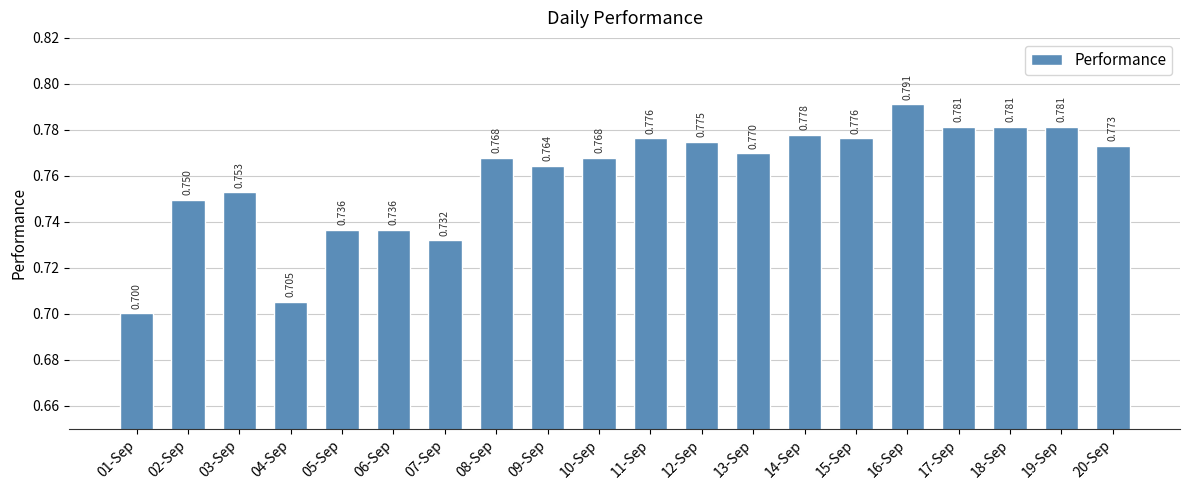

How many bars are there in total?

20